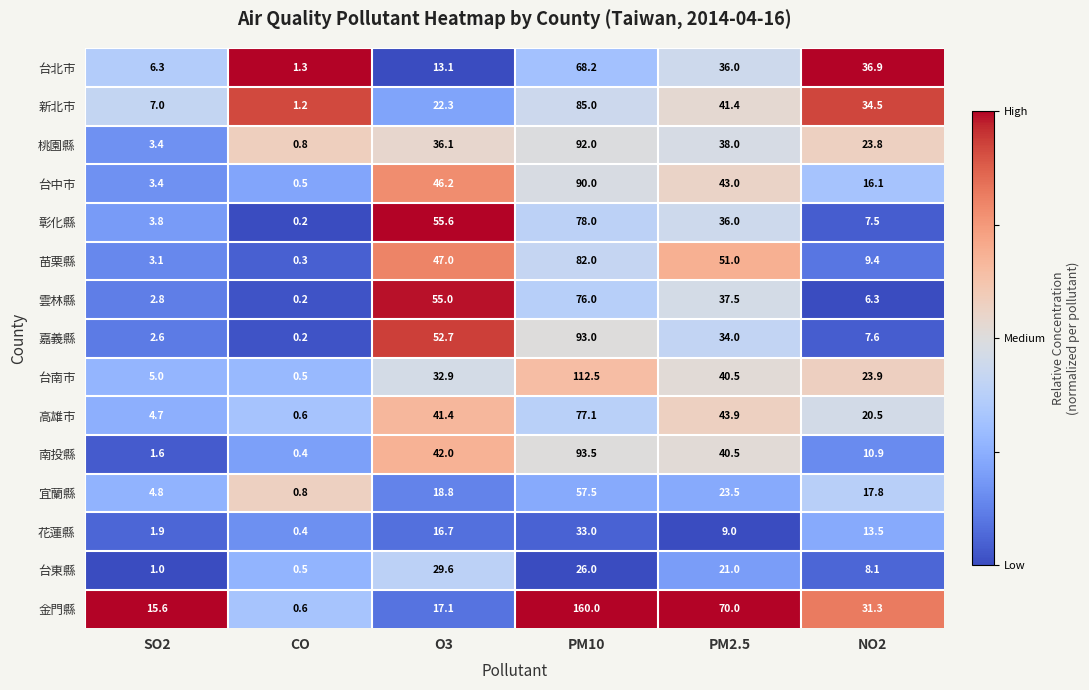

At NO2, list the series in order from smallest to largest.

雲林縣, 彰化縣, 嘉義縣, 台東縣, 苗栗縣, 南投縣, 花蓮縣, 台中市, 宜蘭縣, 高雄市, 桃園縣, 台南市, 金門縣, 新北市, 台北市